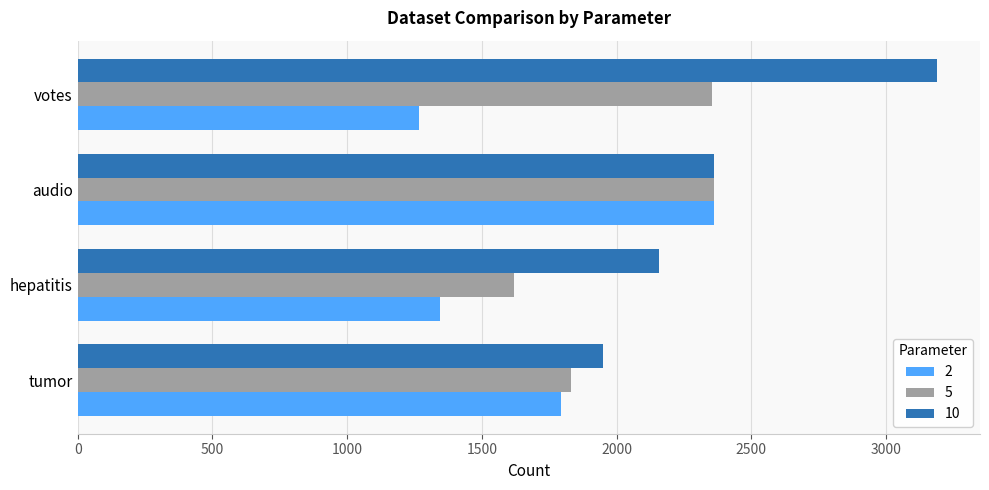

Is it true that 2 equals 1792 at tumor?

True